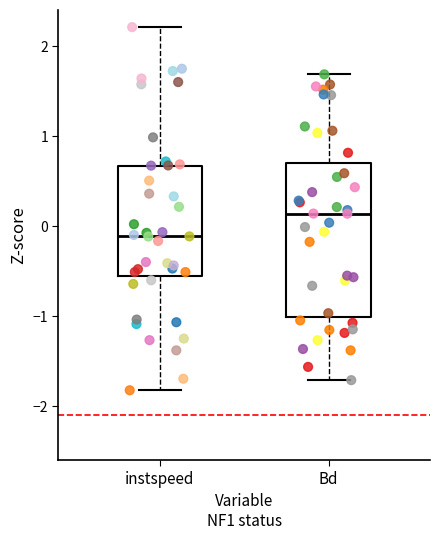

Comparing the boxes themselves (not the whiskers), which one is the tallest?

Bd